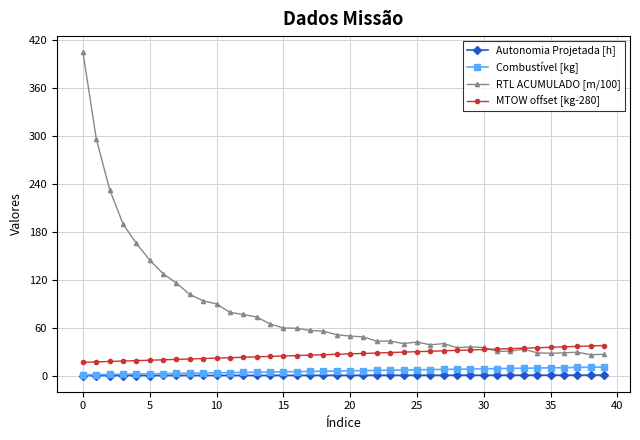

Which series has the largest total across all categories?

RTL ACUMULADO [m/100]